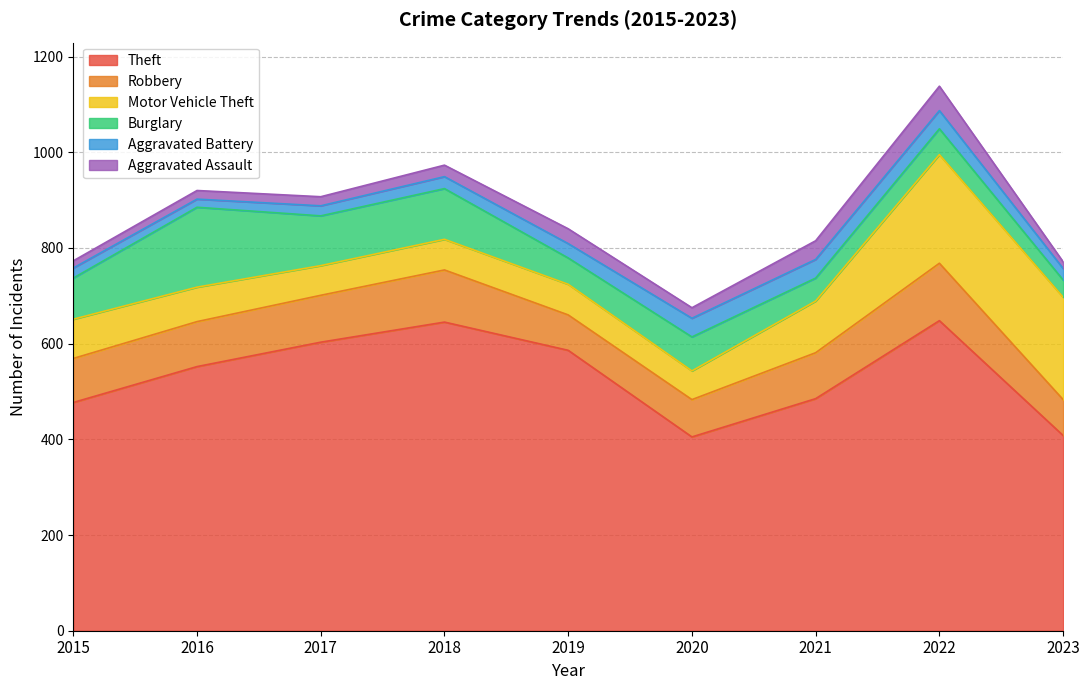

How many distinct data groups are displayed?

6